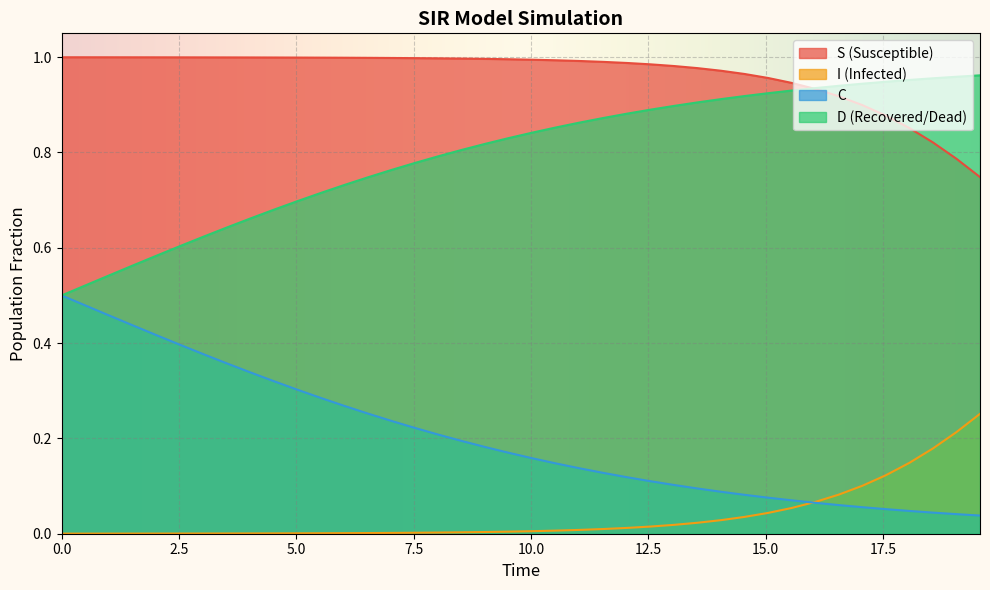

True or false: D (Recovered/Dead) and I (Infected) intersect in this chart.

False